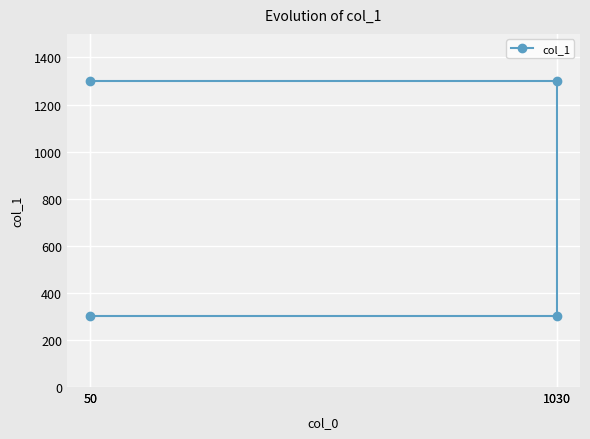

The chart shows a value of 300 at 1030. True or false?

True